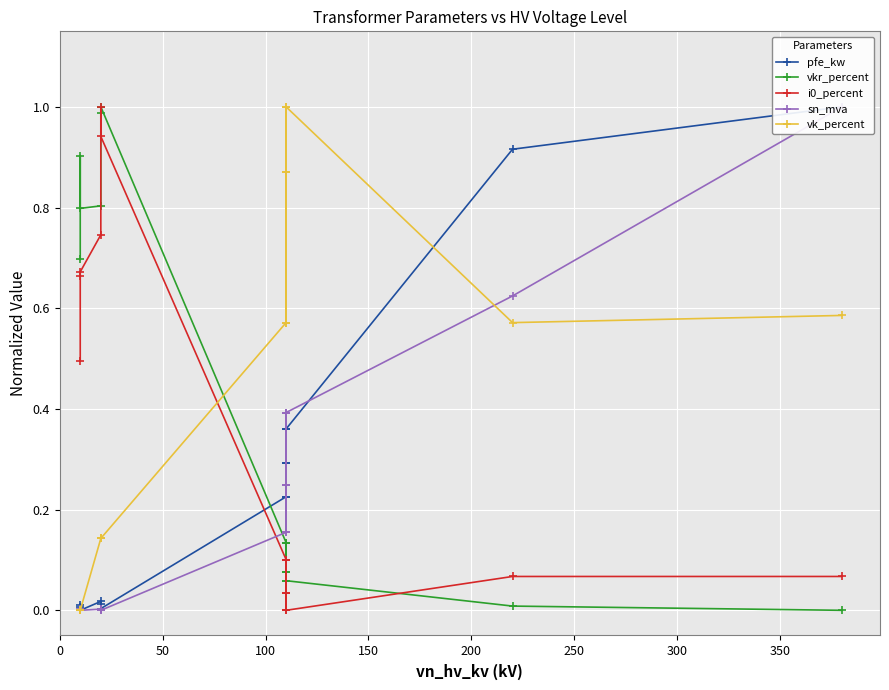

What are all the series names shown in the legend?

pfe_kw, vkr_percent, i0_percent, sn_mva, vk_percent